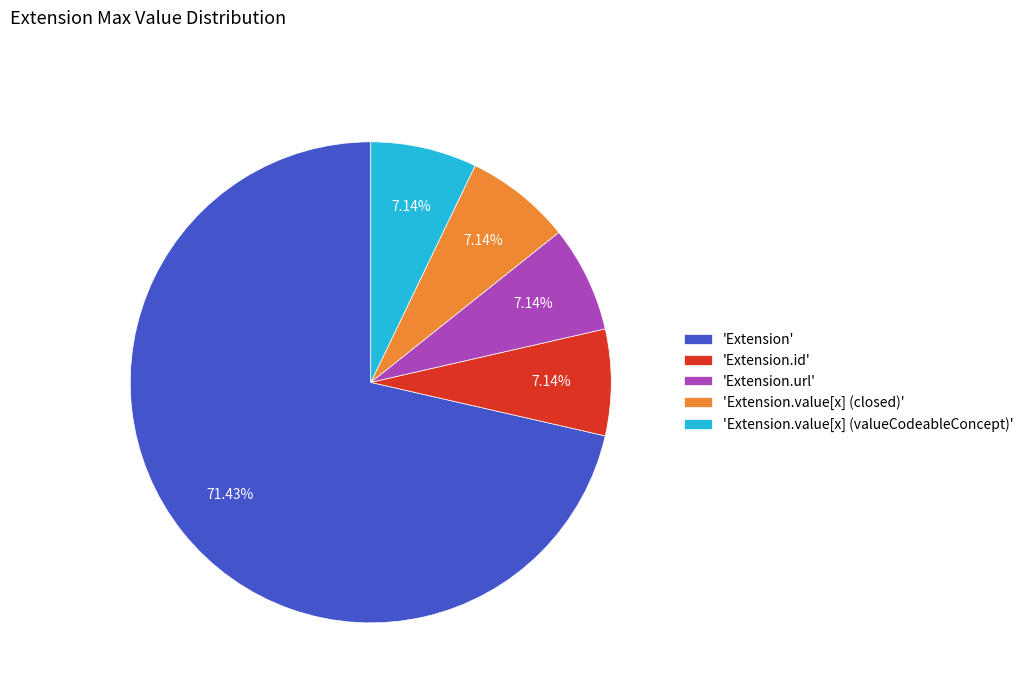

How many slices are in this pie chart?

5